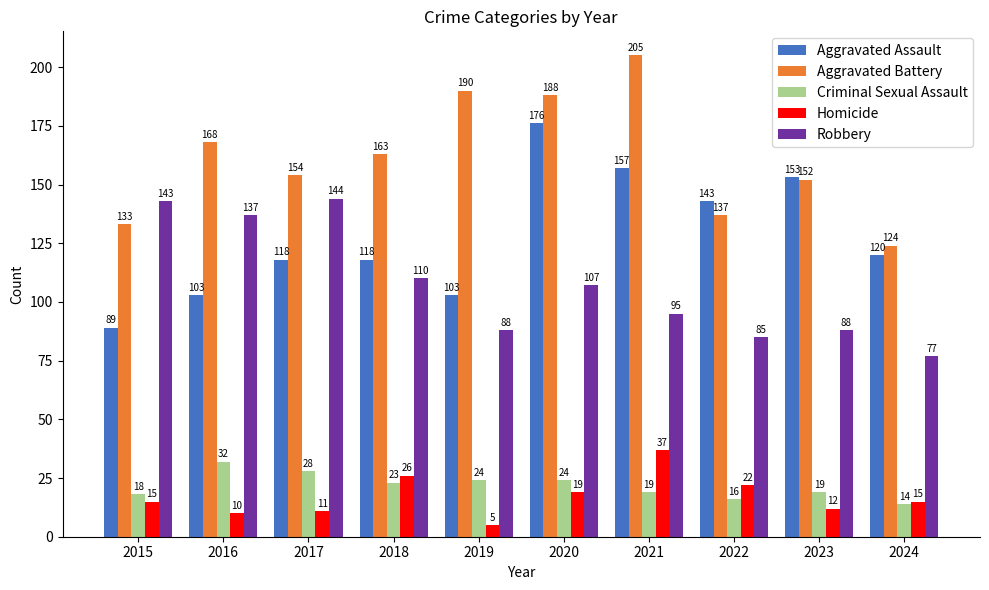

At 2022, list the series in order from smallest to largest.

Criminal Sexual Assault, Homicide, Robbery, Aggravated Battery, Aggravated Assault